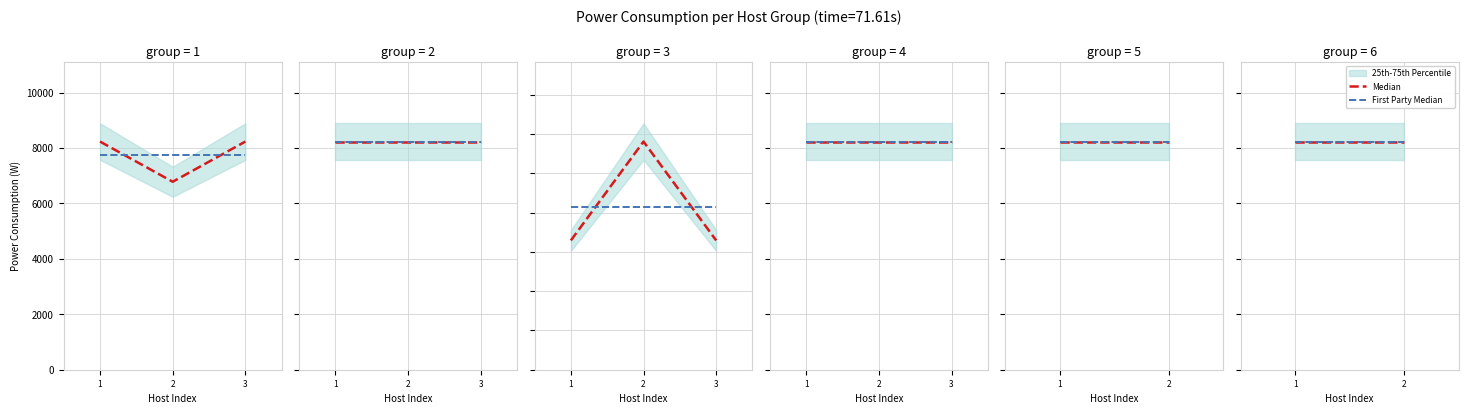

What is the average value?

8538.2